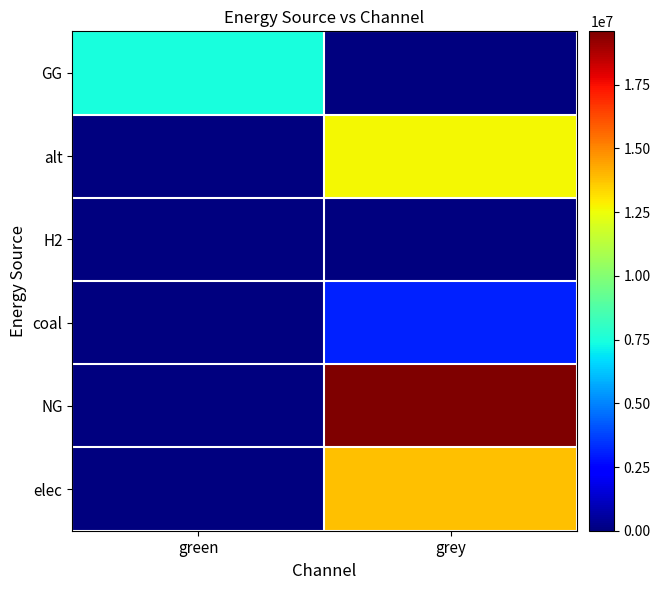

Reading left to right, extract all data points from this chart.

elec: green=0.0	grey=13817505.1
NG: green=0.0	grey=19596197.7
coal: green=0.0	grey=3072651.9
H2: green=0.0	grey=0.0
alt: green=0.0	grey=12693297.0
GG: green=7500000.0	grey=0.0